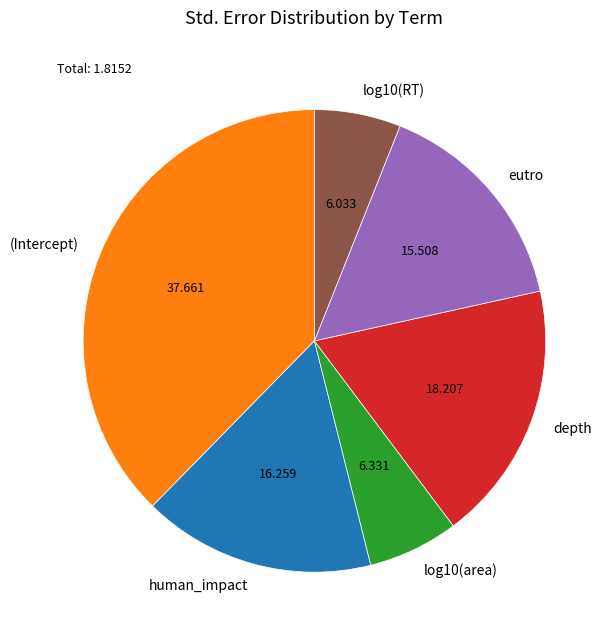

Combined, do depth and log10(area) account for over 50%?

No